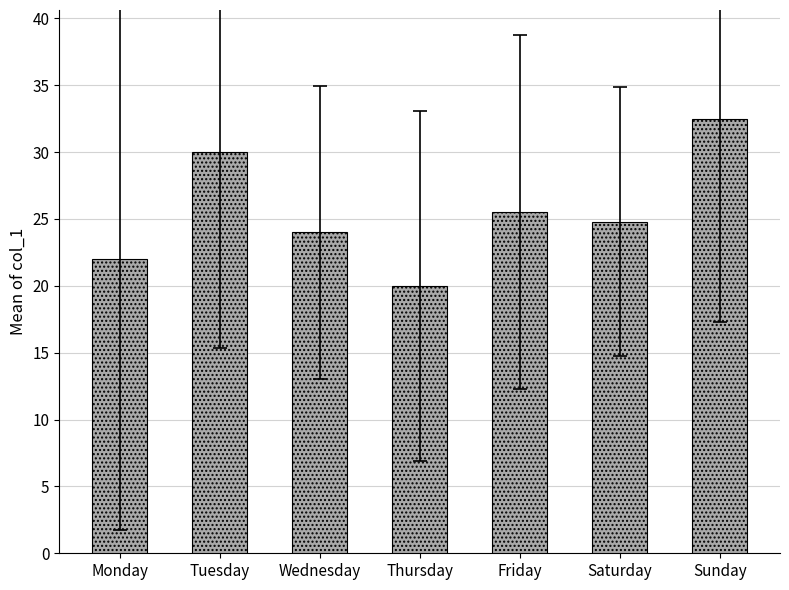

Which has a higher value, Wednesday or Sunday?

Sunday